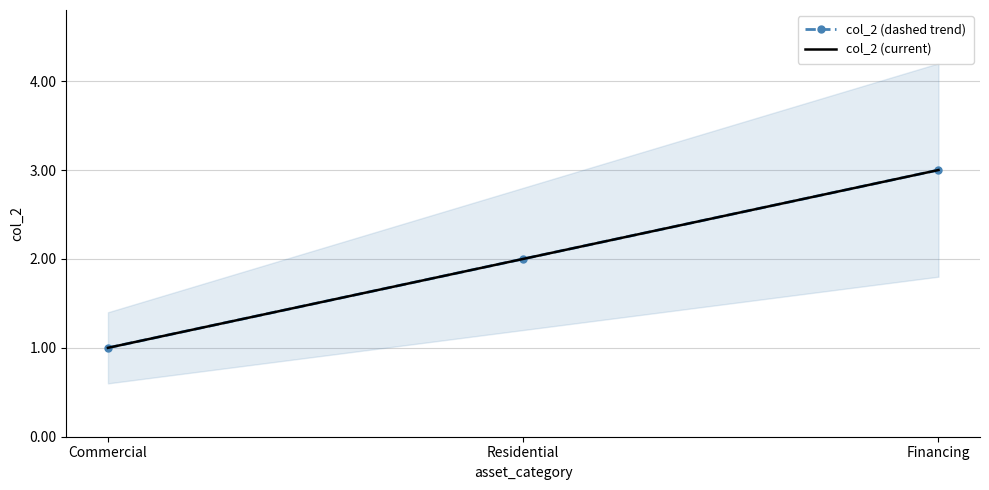

What is the sum of the col_2 (dashed trend) values at Commercial and Financing?

4